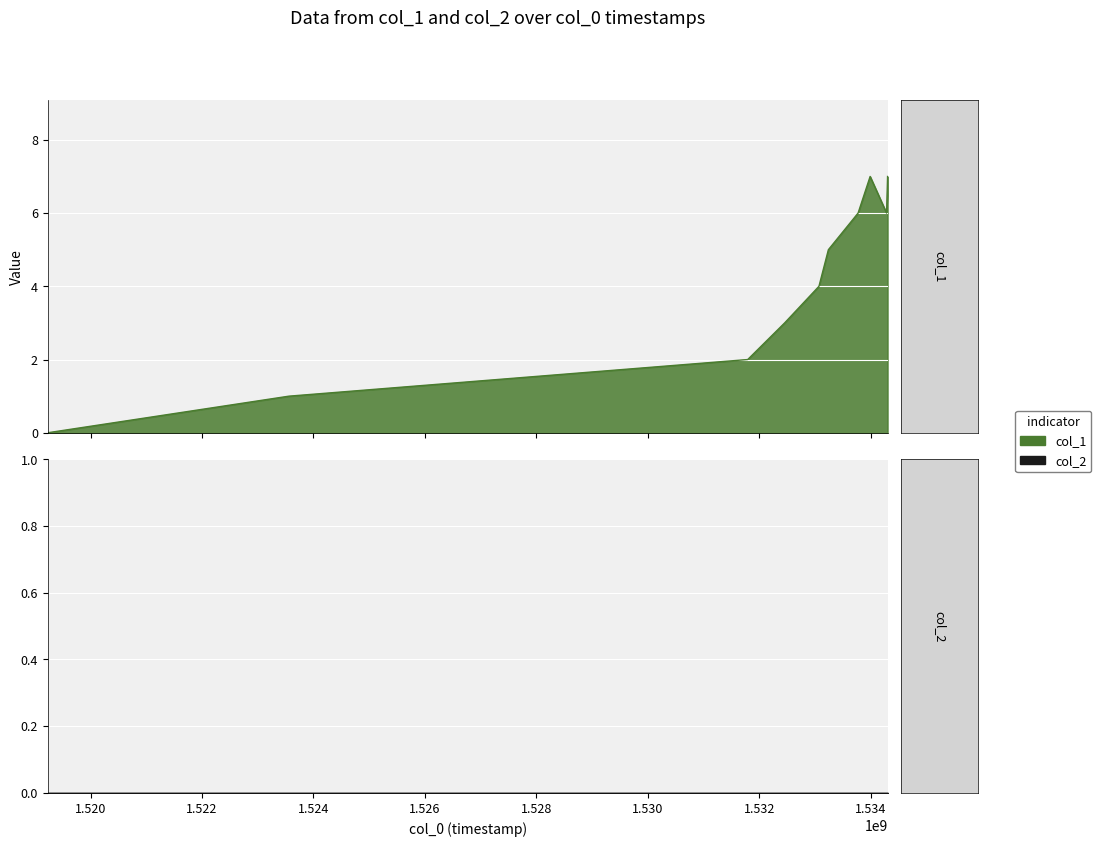

Reading left to right, what are all the values shown in this chart?

1519231301=0	1523561005=1	1531790890=2	1532453184=3	1533068804=4	1533237977=5	1533770878=6	1533986938=7	1534282035=6	1534299971=7